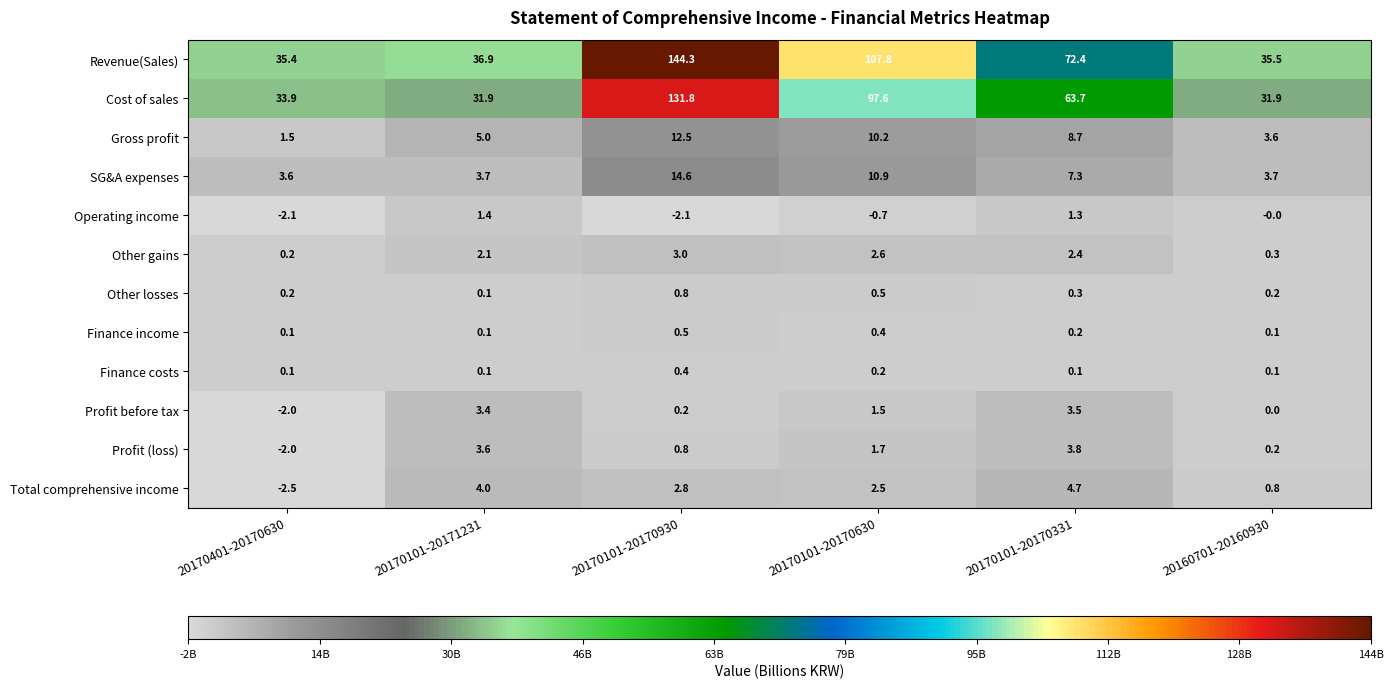

What is the sum of all Profit (loss) values?

8.1